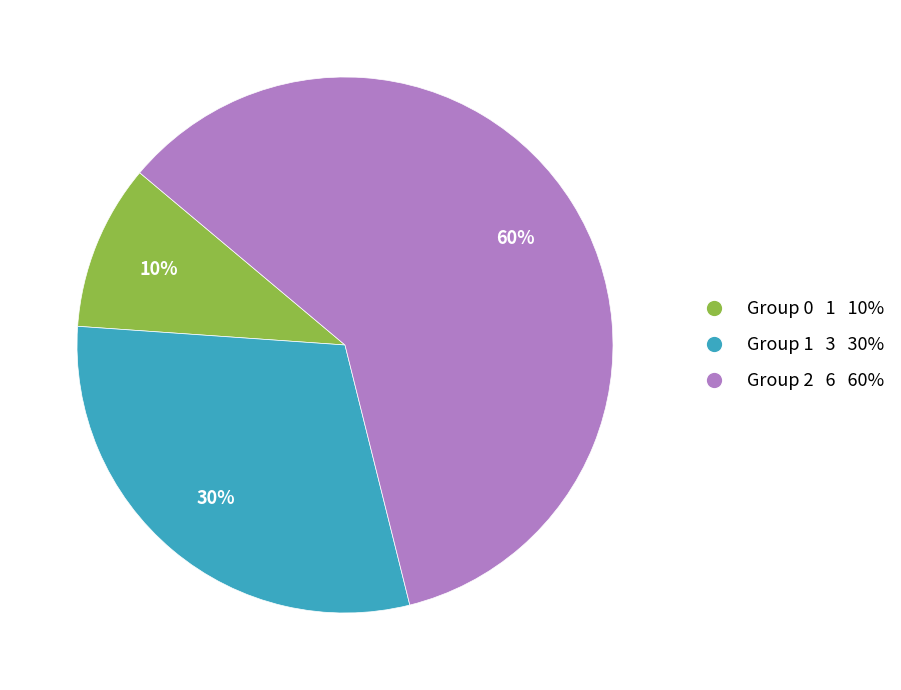

To the nearest percent, what is the average slice percentage?

33%